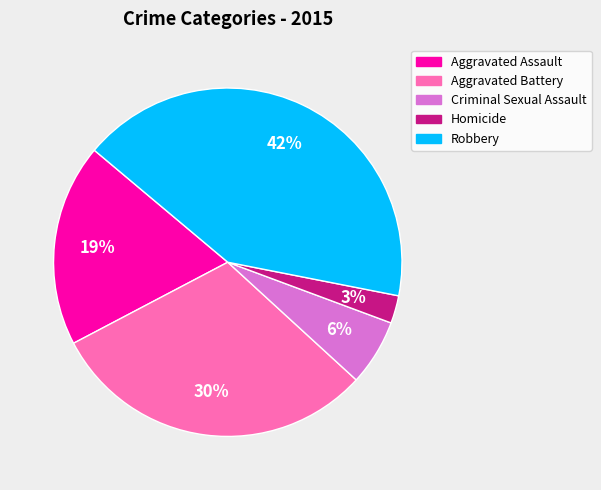

Rank the categories by value from lowest to highest.

Homicide, Criminal Sexual Assault, Aggravated Assault, Aggravated Battery, Robbery